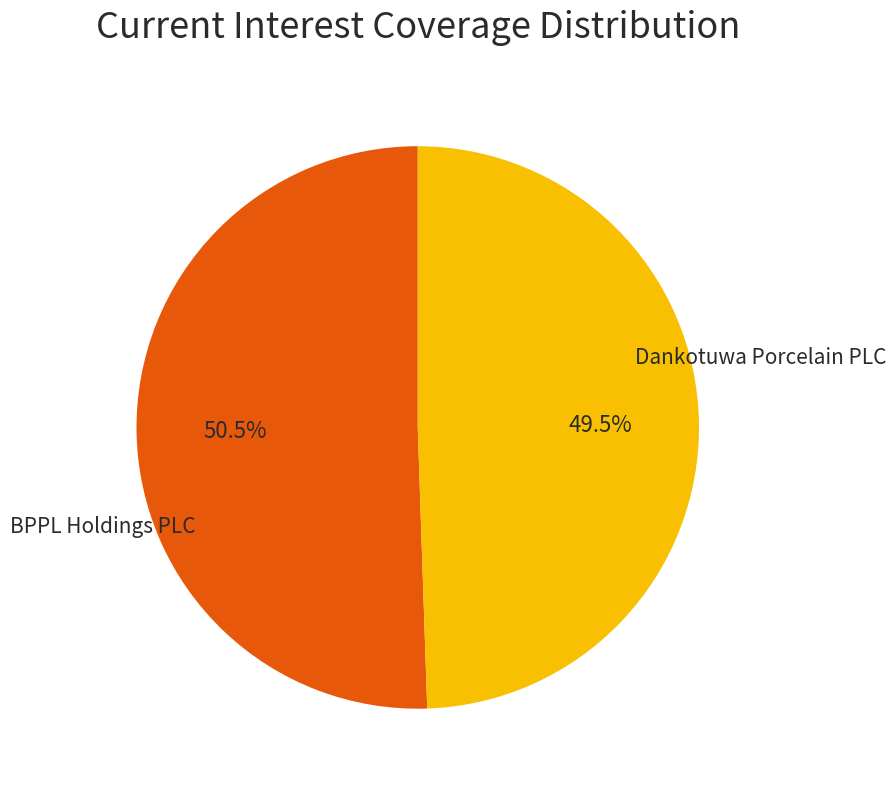

Does any single category account for the majority?

Yes